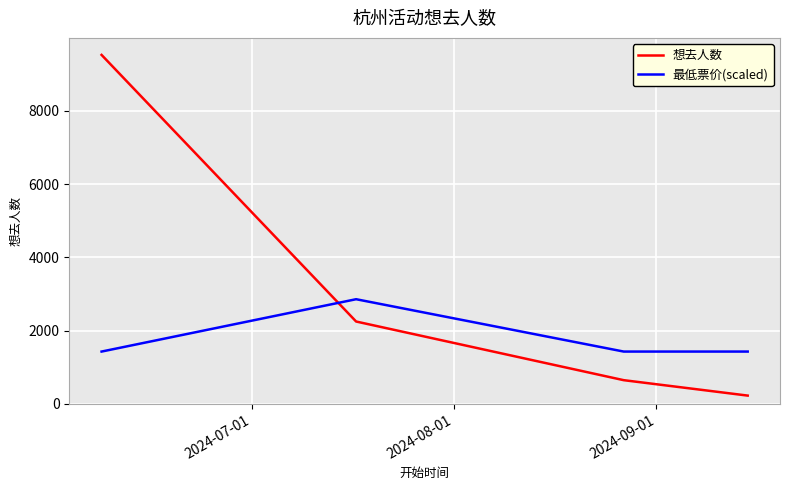

What is the minimum value shown in the chart?

227.0